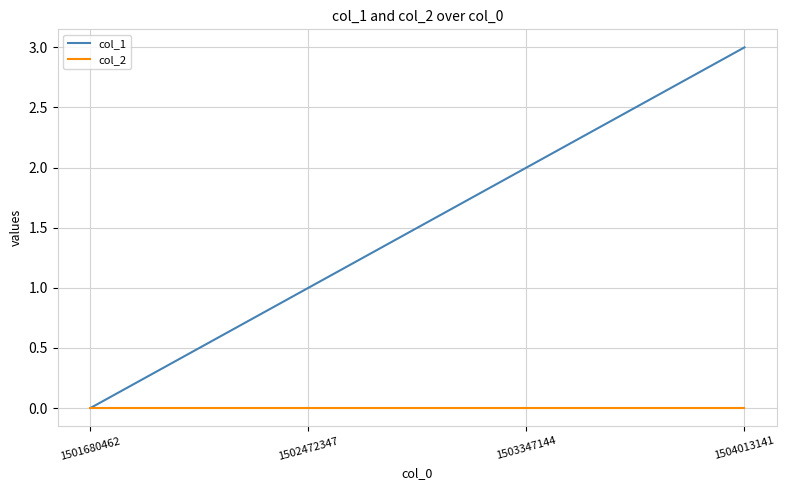

Is the value of col_2 at 1504013141 greater than the value of col_1 at 1504013141?

No